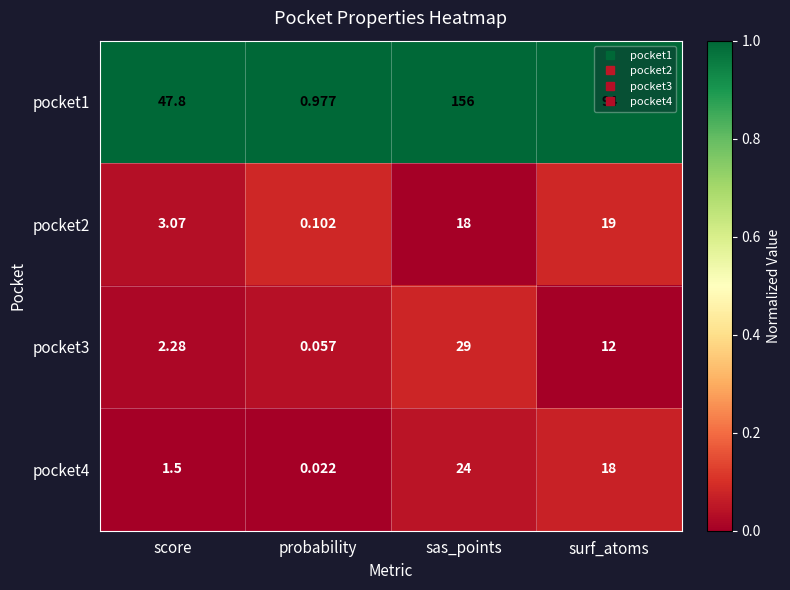

How many series are shown in this chart?

4